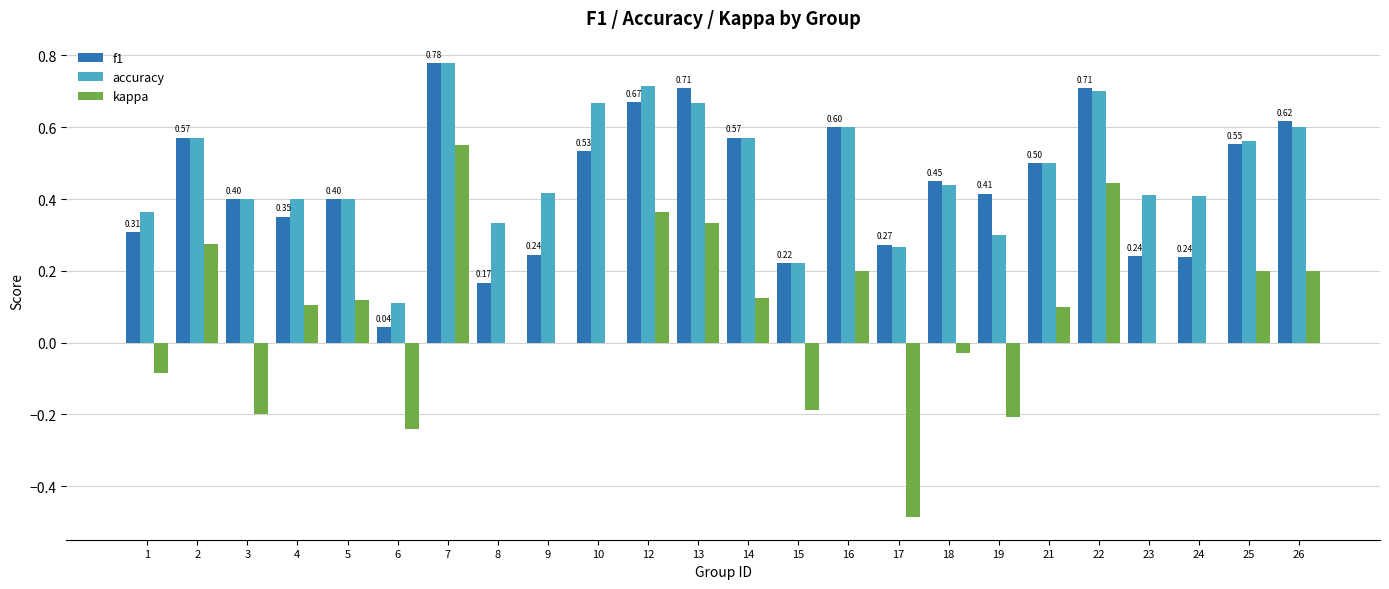

Are the bars horizontal?

No